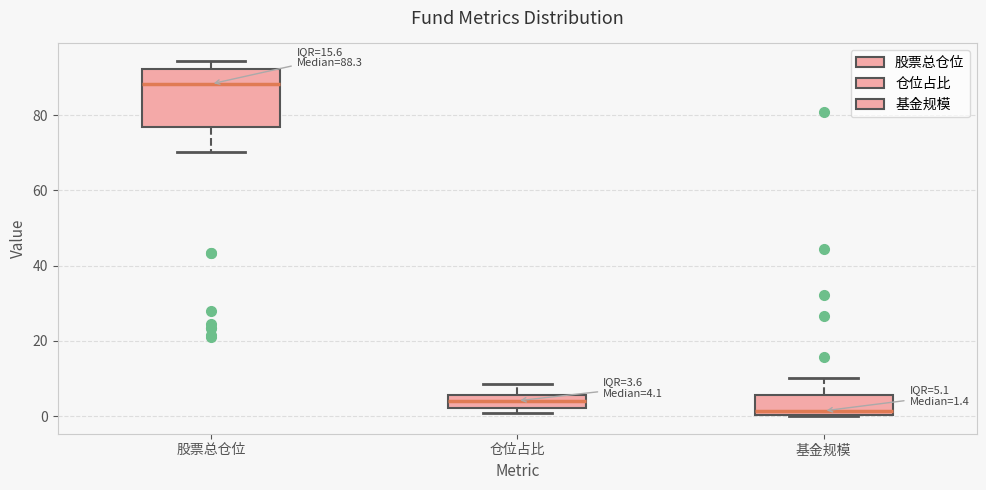

Comparing the boxes themselves (not the whiskers), which one is the tallest?

股票总仓位